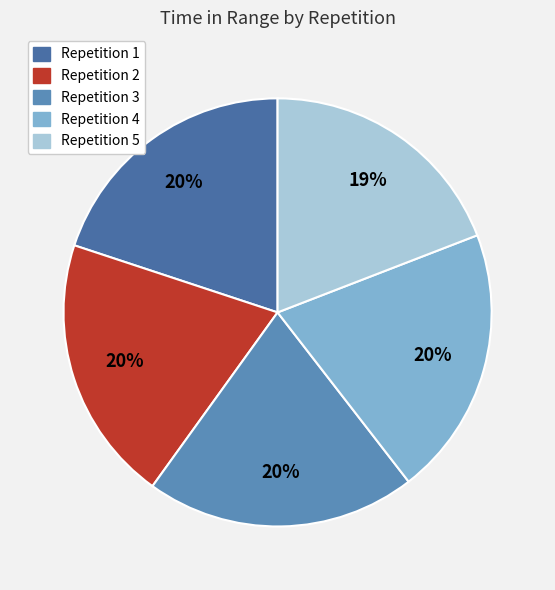

How many segments does this pie chart have?

5